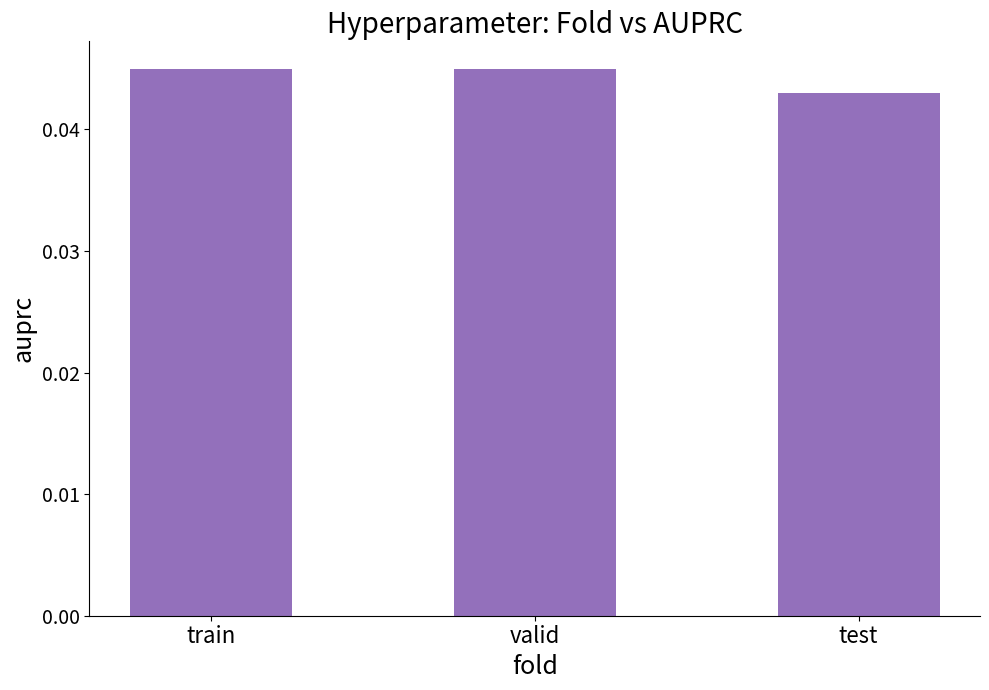

How many bars are there in total?

3